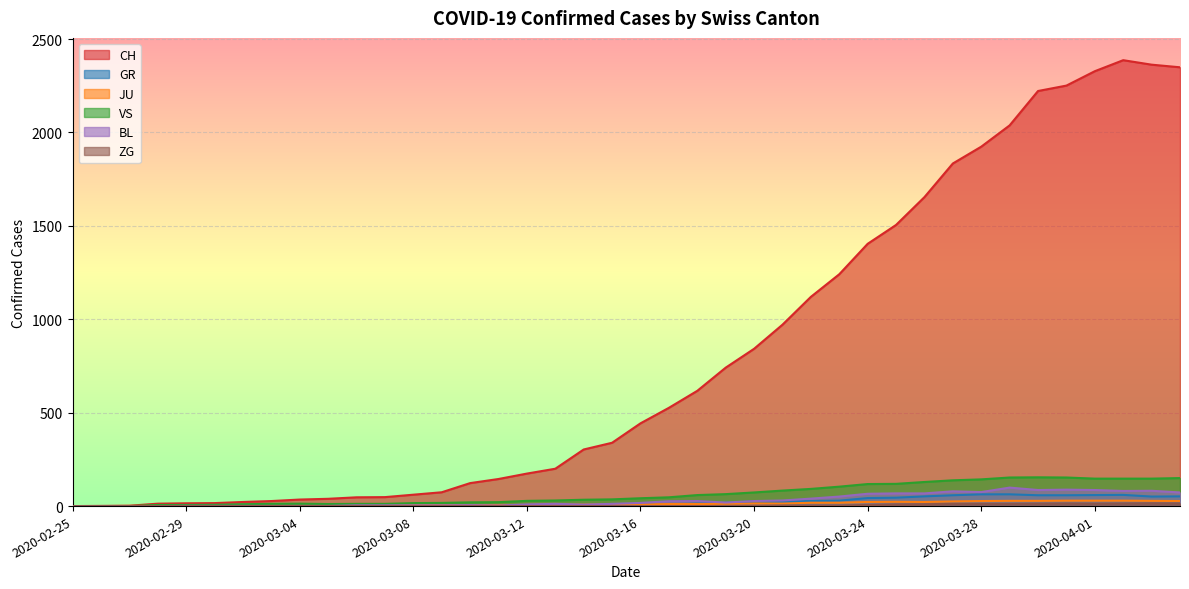

The CH series shows 617 at 2020-03-18. True or false?

True